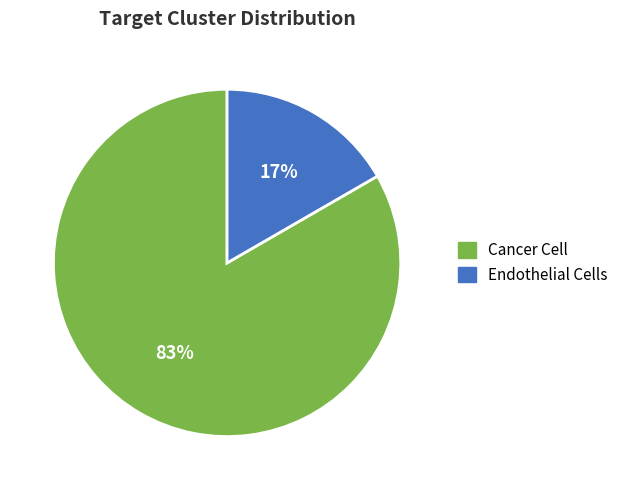

Which slice is the largest?

Cancer Cell